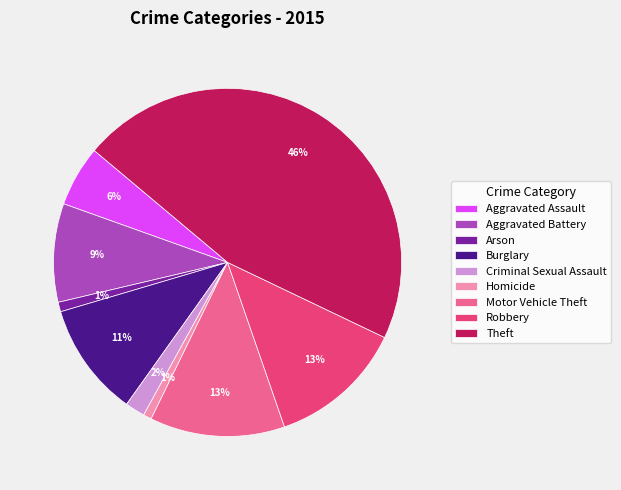

Is the sum of Burglary and Aggravated Assault greater than half?

No